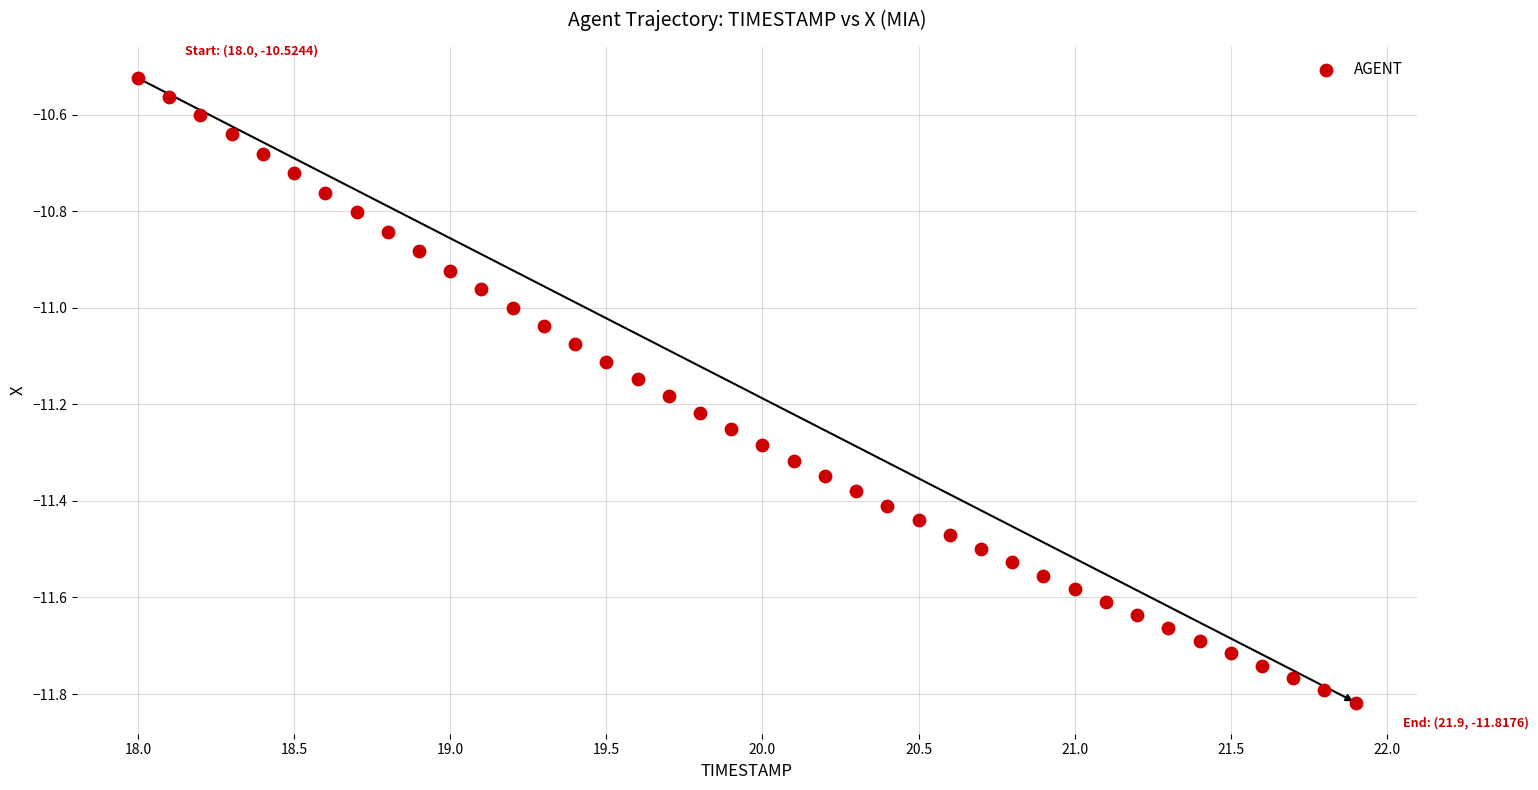

What is the range of Y values (max minus min)?

1.3